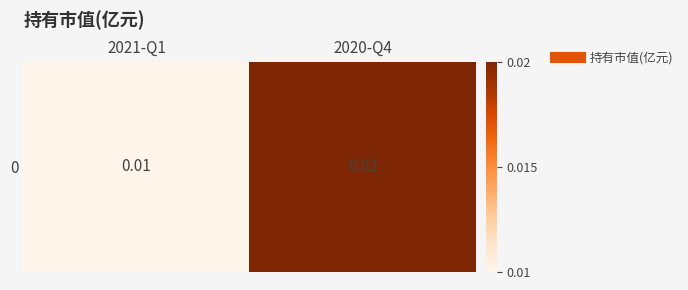

Between 2021-Q1 and 2020-Q4, which is larger?

2020-Q4